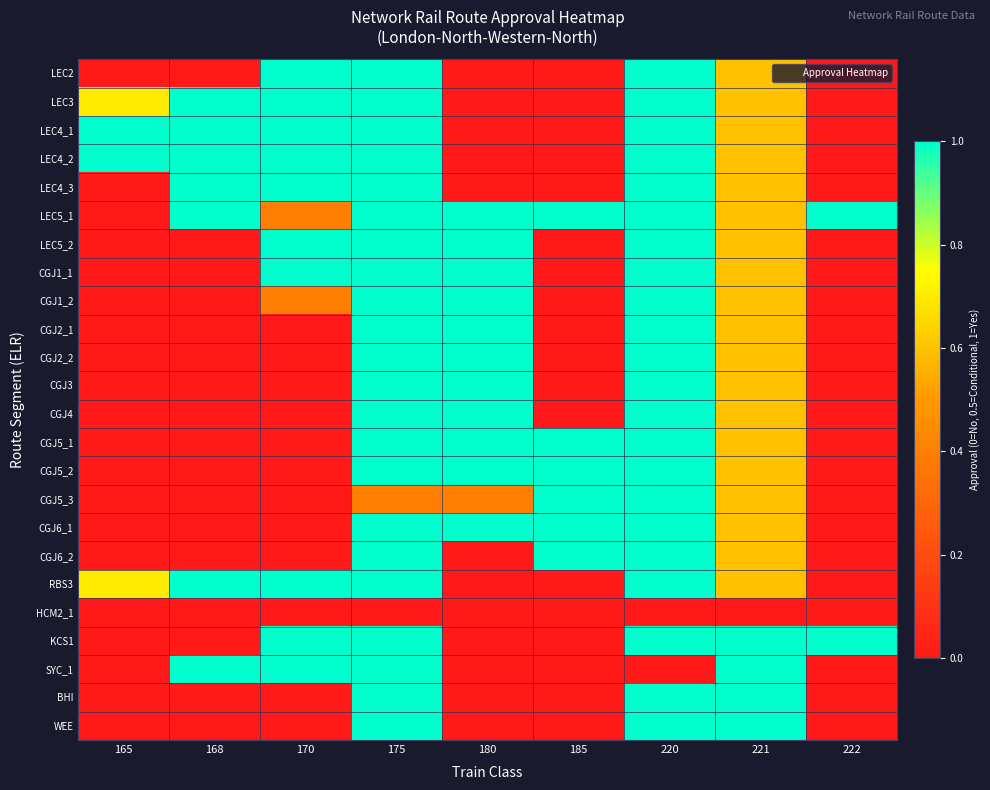

What is the spread (max minus min) of values at 170?

1.0